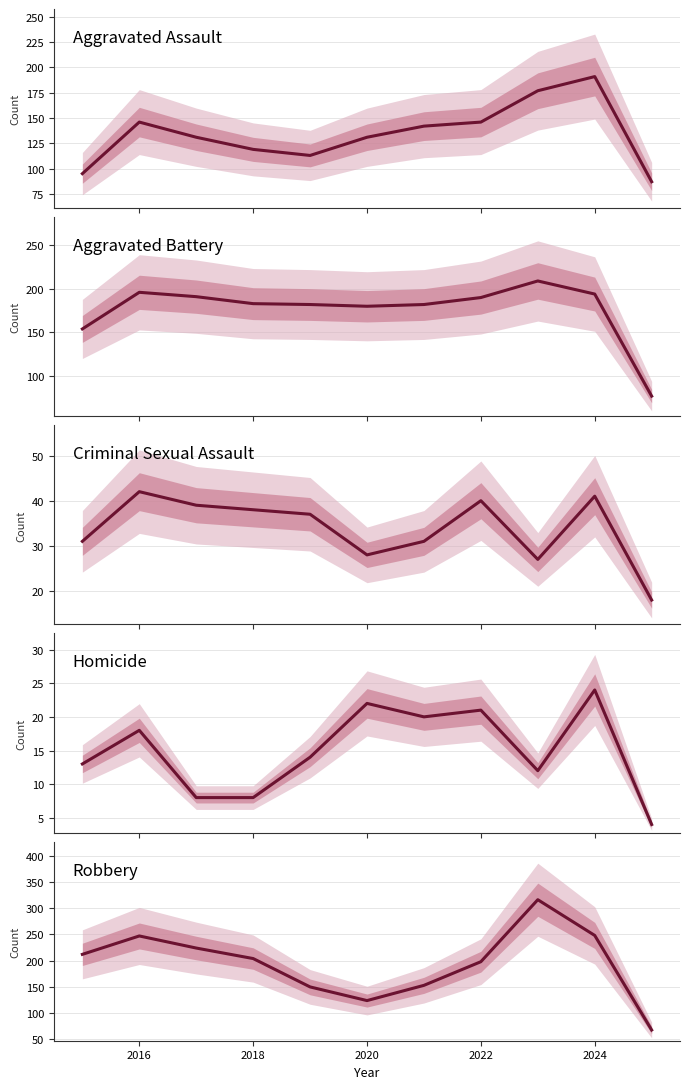

True or false: Criminal Sexual Assault and Aggravated Assault intersect in this chart.

False